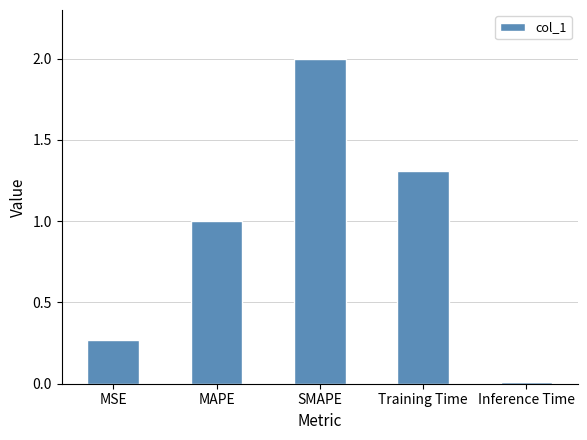

What is the change in value from MSE to MAPE?

+0.7